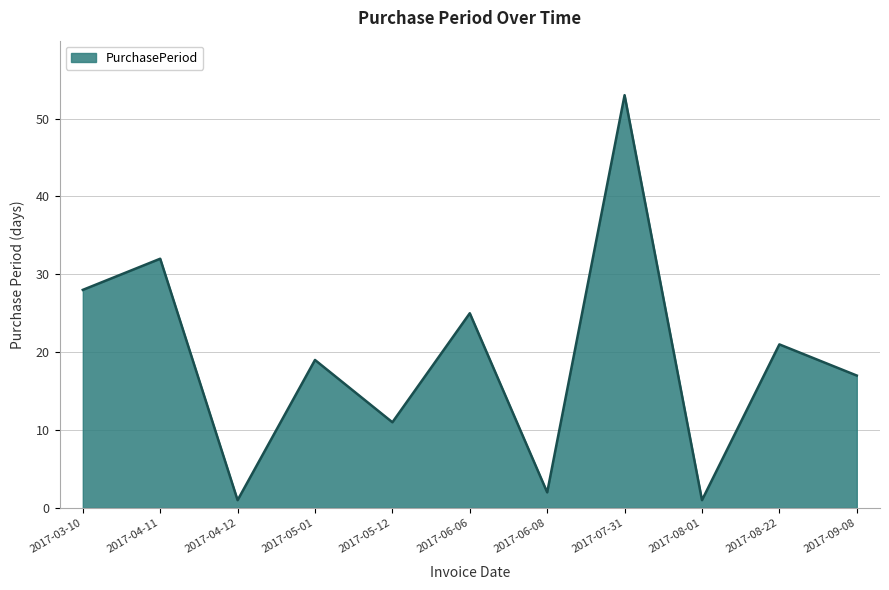

Where is the data nearest to the value 27?

2017-03-10